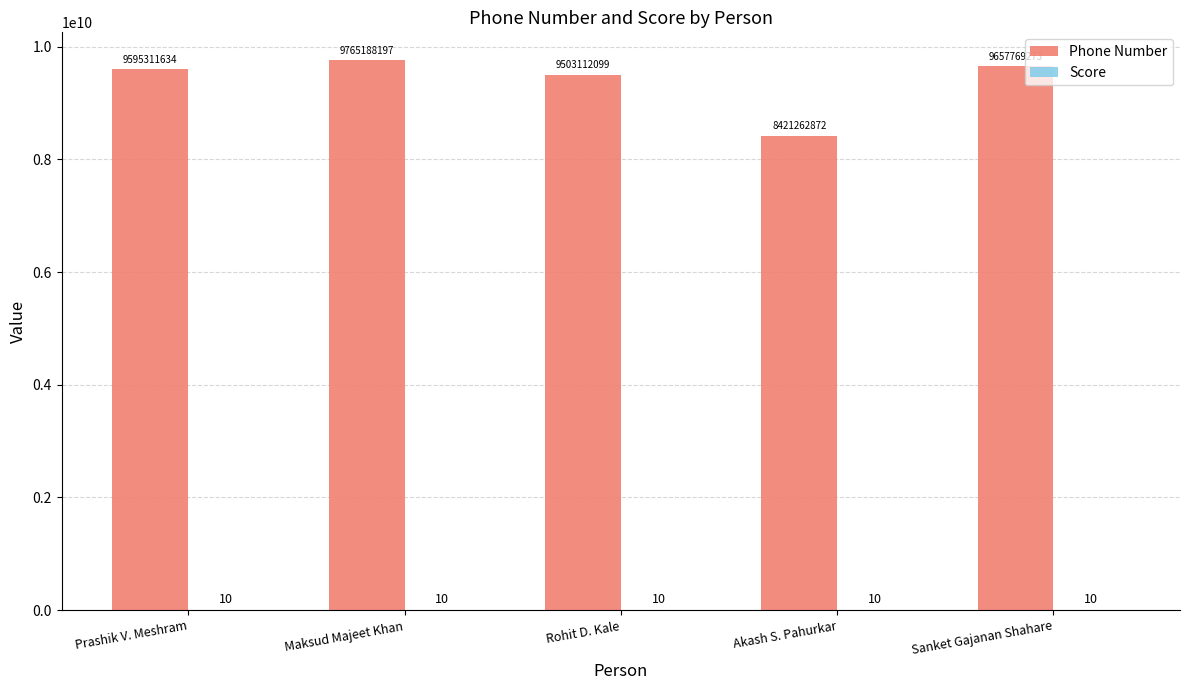

Is it true that Phone Number equals 3611342189 at Akash S. Pahurkar?

False